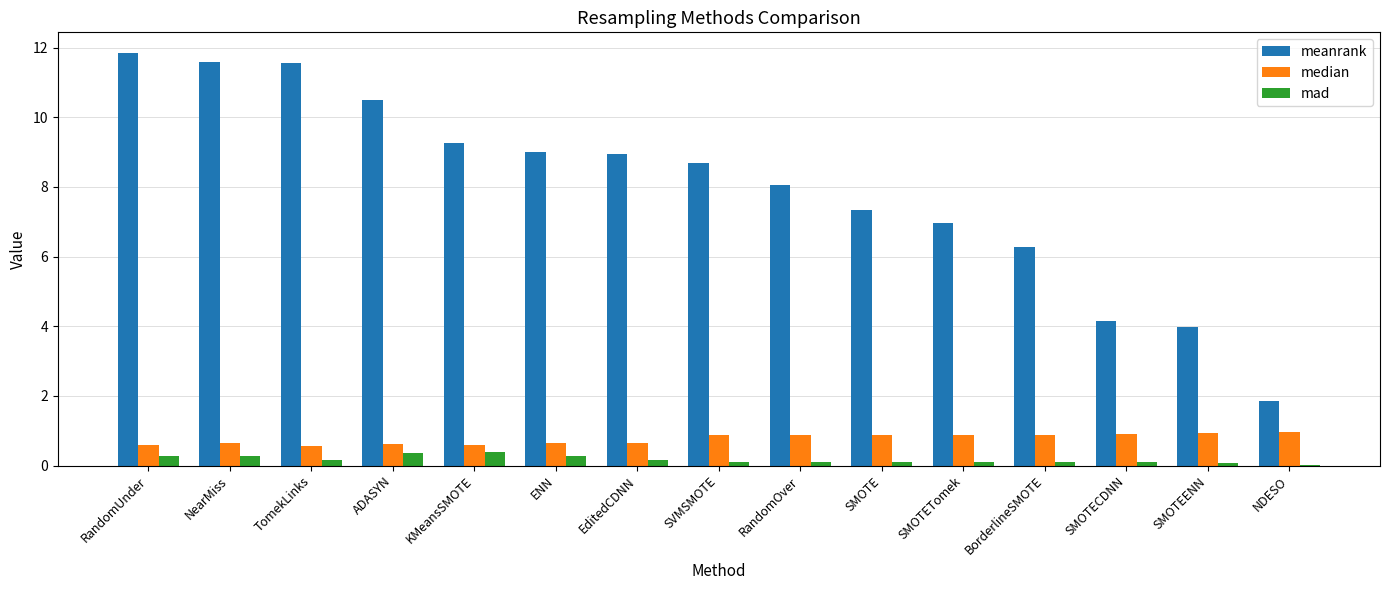

Does the chart contain stacked bars?

No